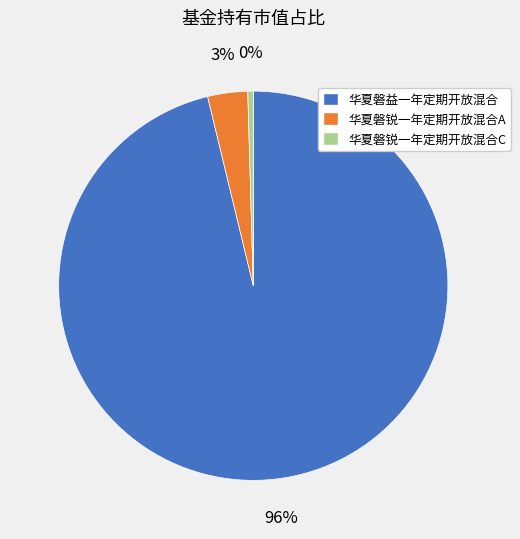

Do 华夏磐益一年定期开放混合 and 华夏磐锐一年定期开放混合A together represent more than half of the pie?

Yes